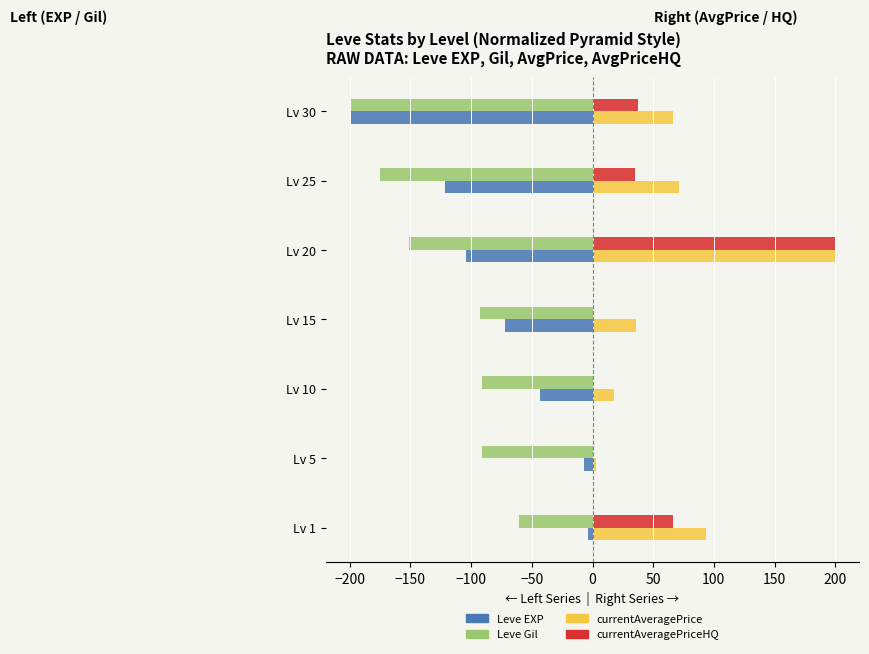

At which category is the sum across all series the highest?

Lv 20